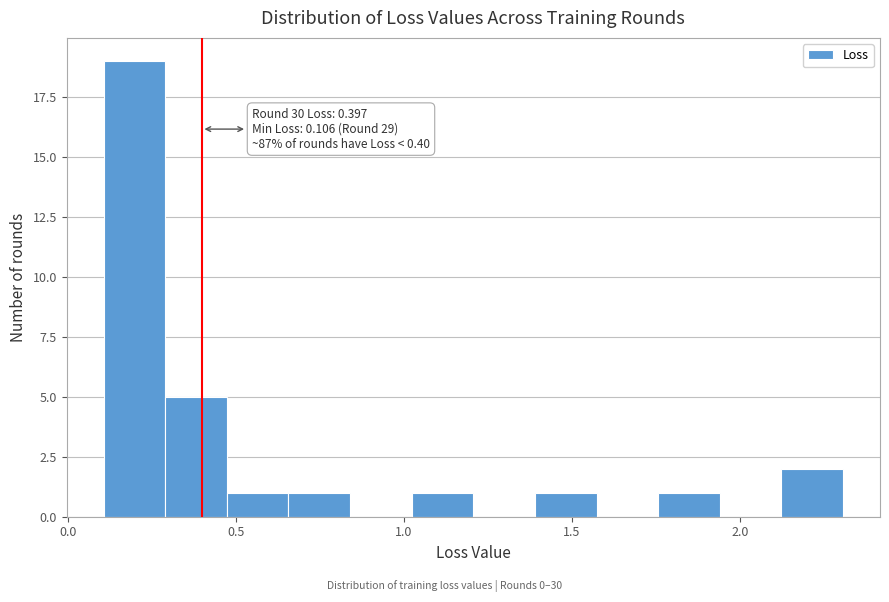

Read against the x-axis, roughly where is the centre of the tallest bar?

0.20